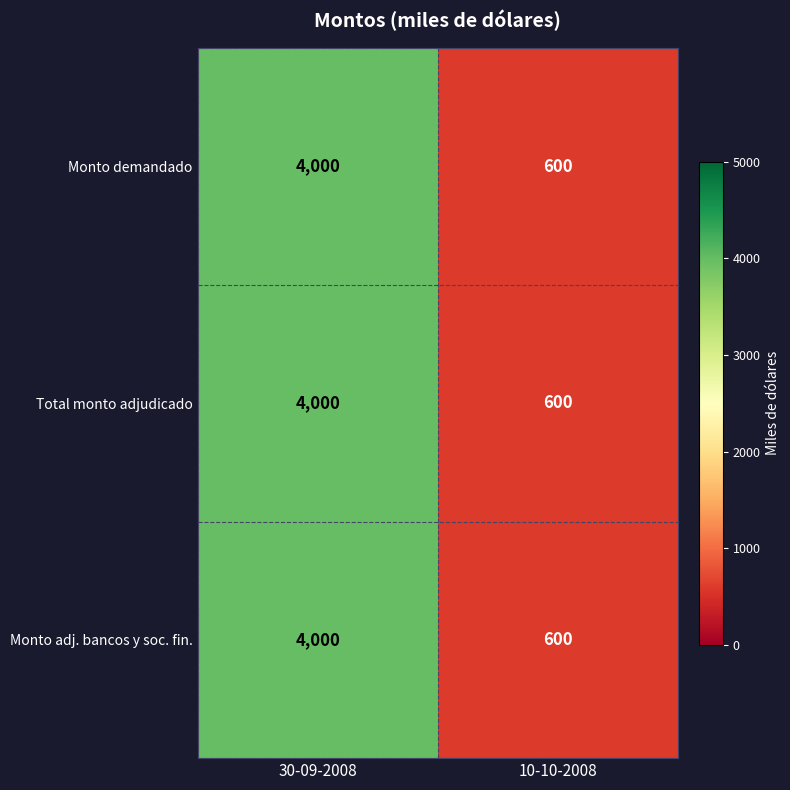

What is the average value of the Monto demandado series?

2300